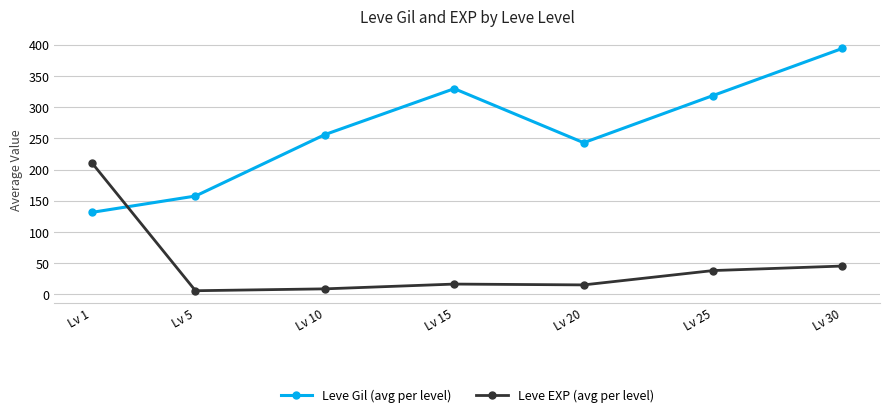

Is it true that Leve EXP (avg per level) equals 57.8 at Lv 25?

False